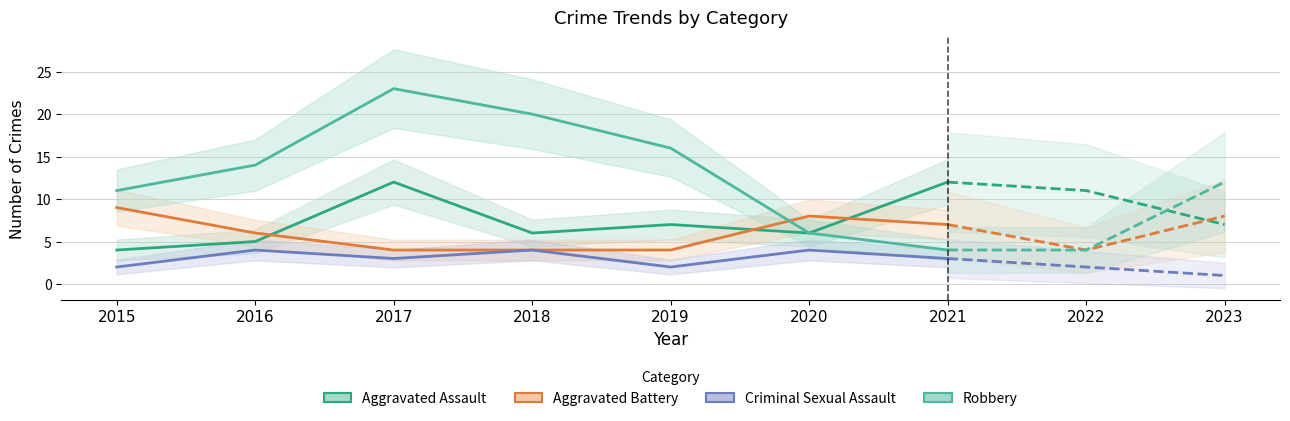

Read the Aggravated Assault value at 2019.

7